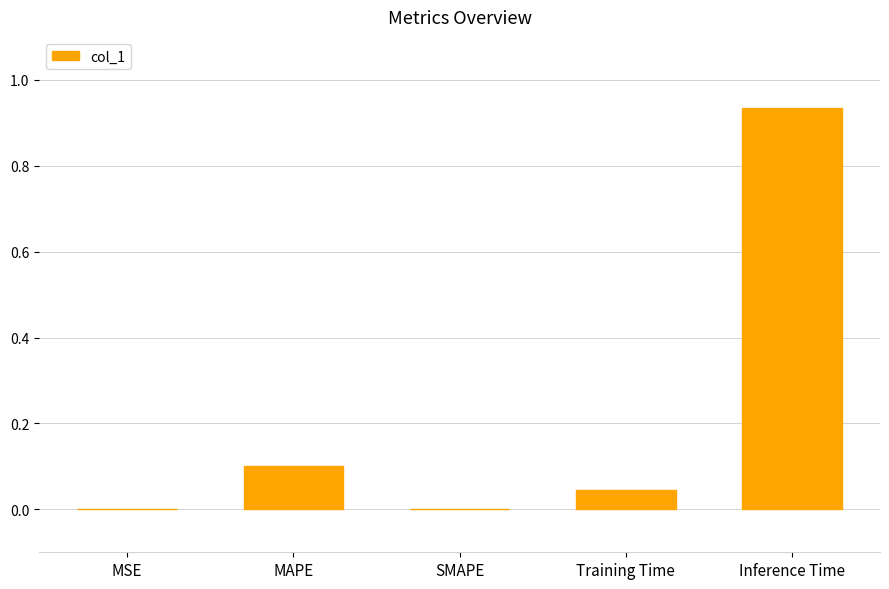

The value at Training Time is 0.1. True or false?

False